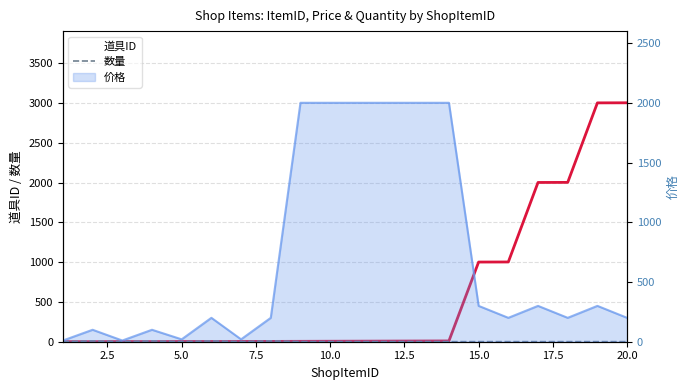

What is the smallest value displayed?

1